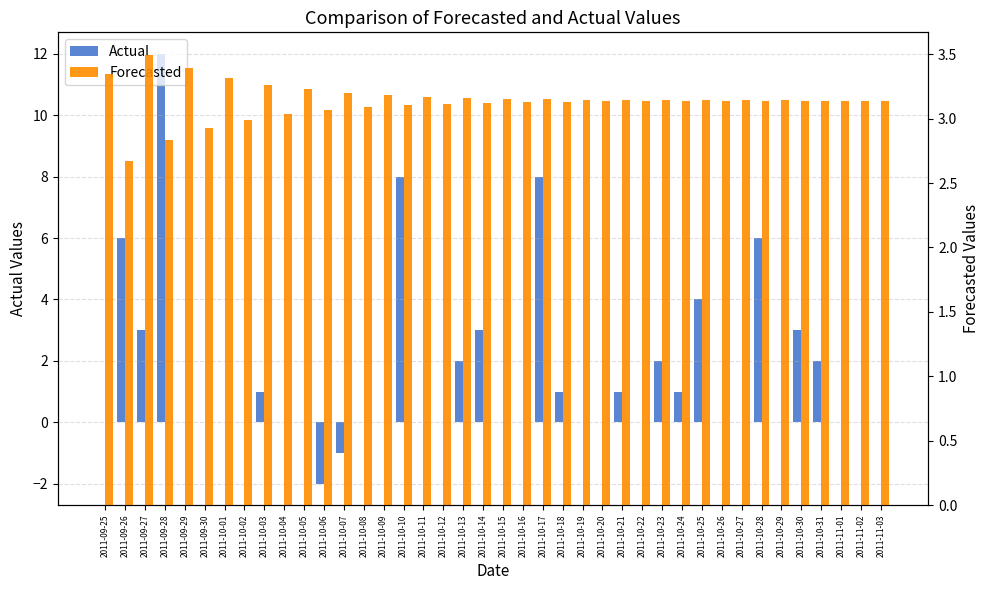

Does the chart contain stacked bars?

No